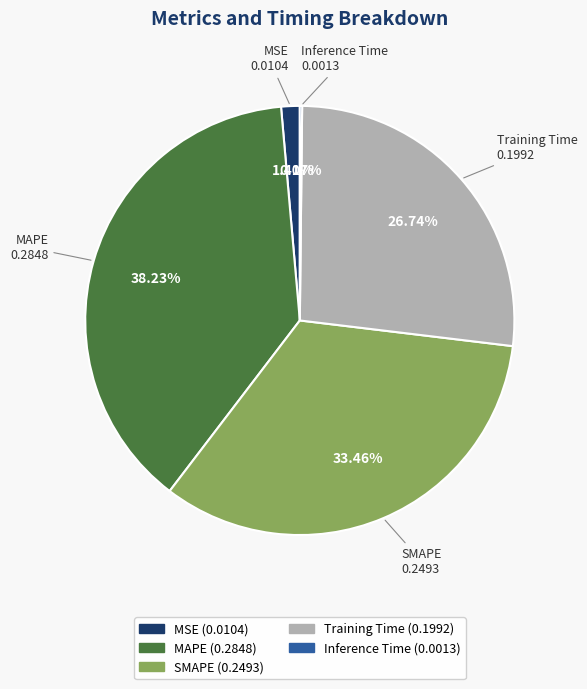

Which category has the biggest portion of the pie?

MAPE